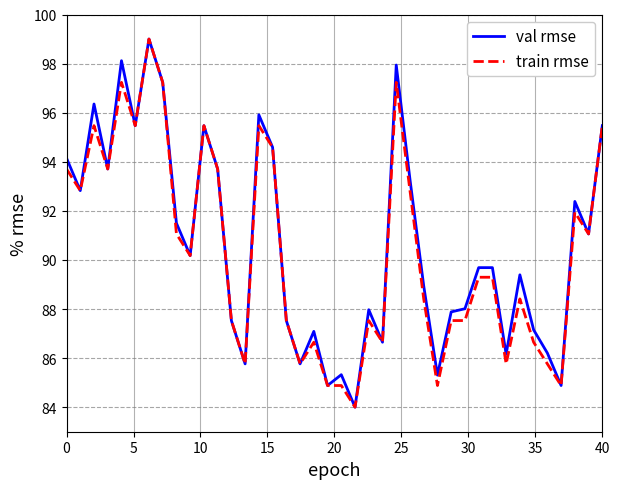

What is the minimum value shown in the chart?

84.0